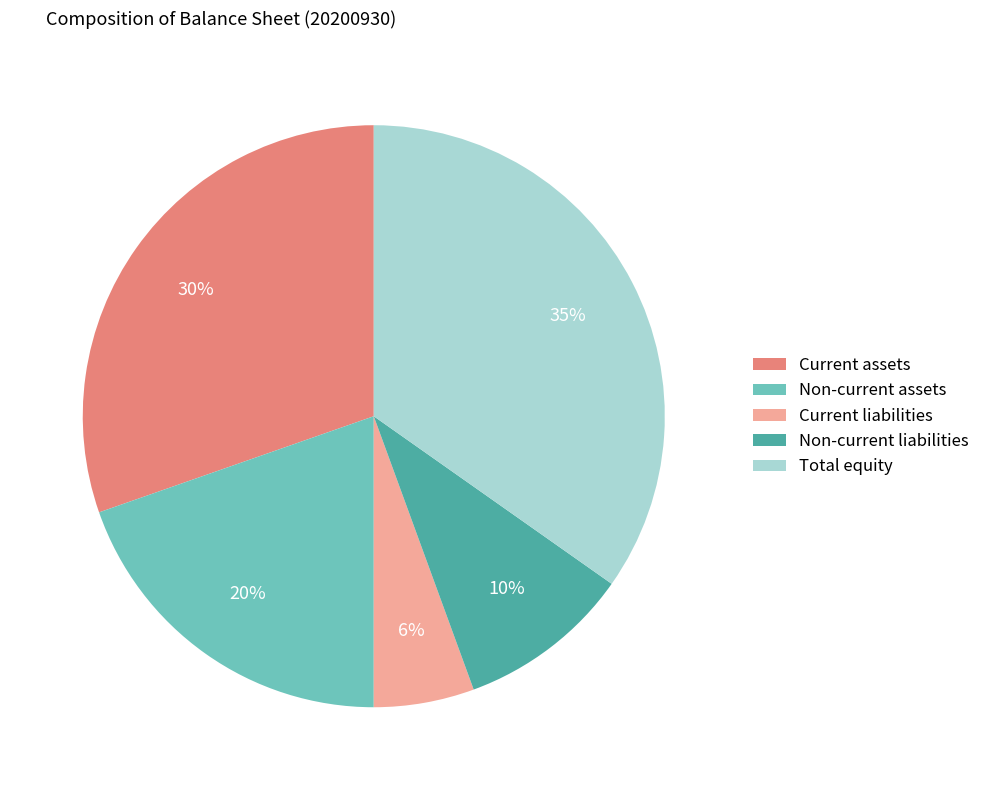

To the nearest percent, what percentage of the pie is Total equity?

35%